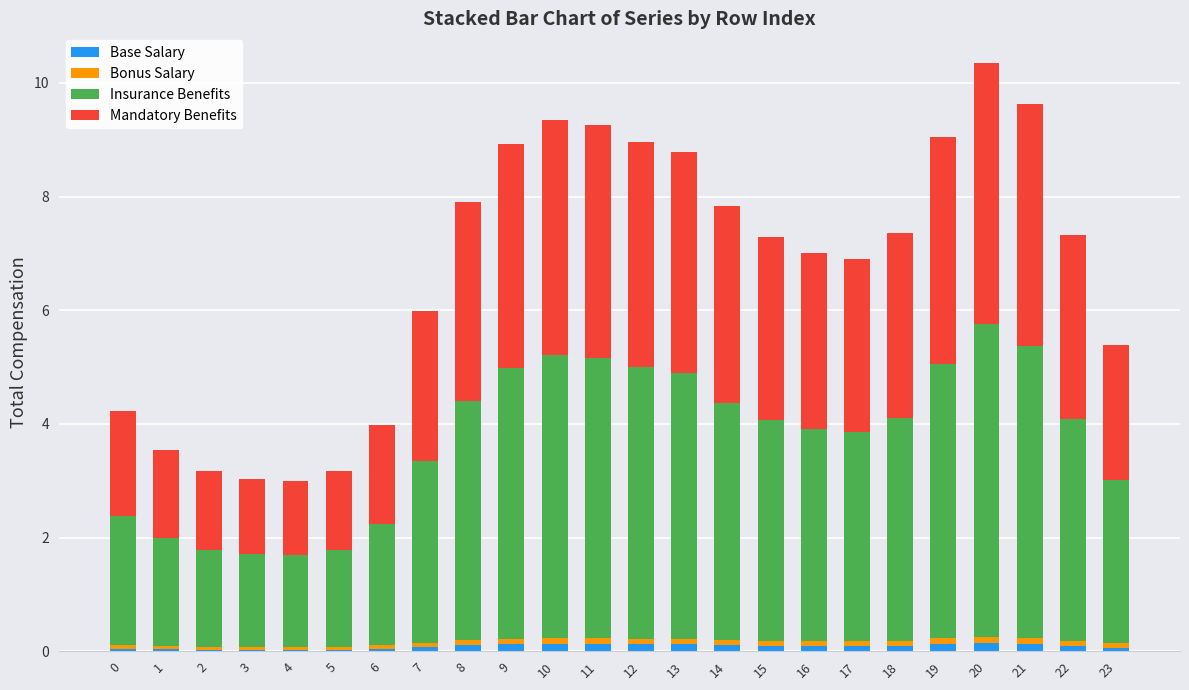

What is the sum of all Base Salary values?

2.0